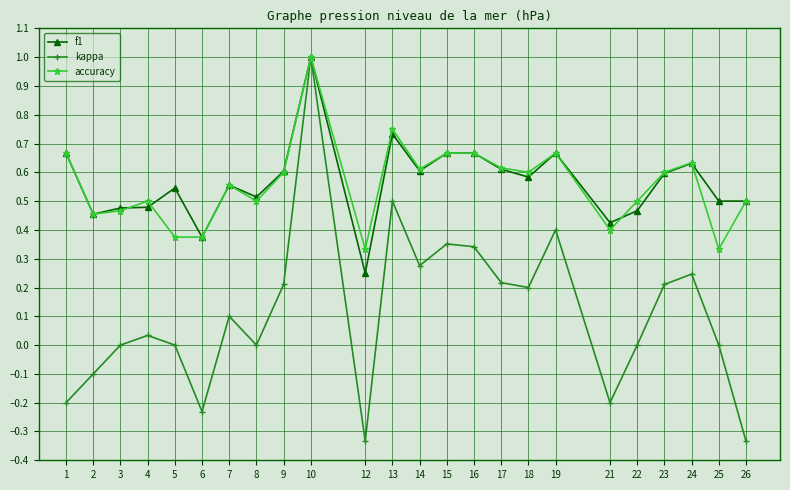

True or false: kappa has more than 1 interior local peaks.

True